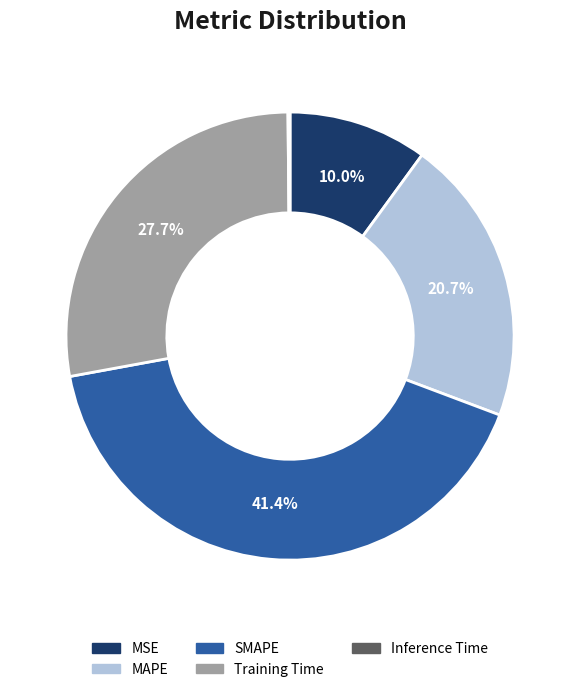

True or false: MSE accounts for 2% of the total.

False